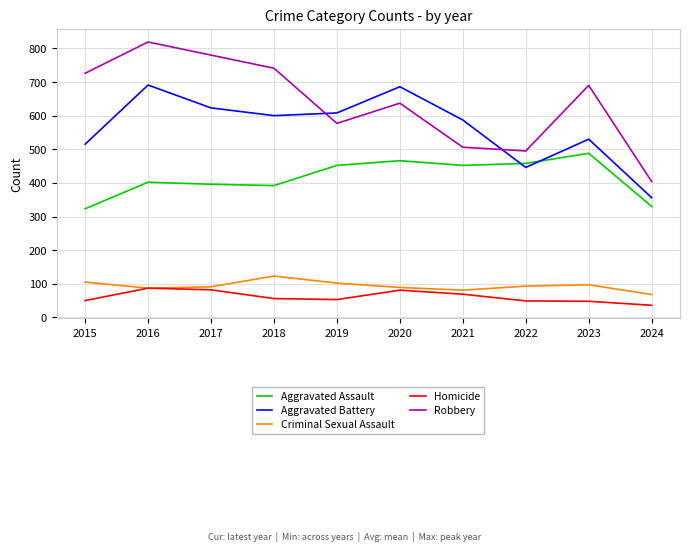

Which series has the largest range (max minus min)?

Robbery